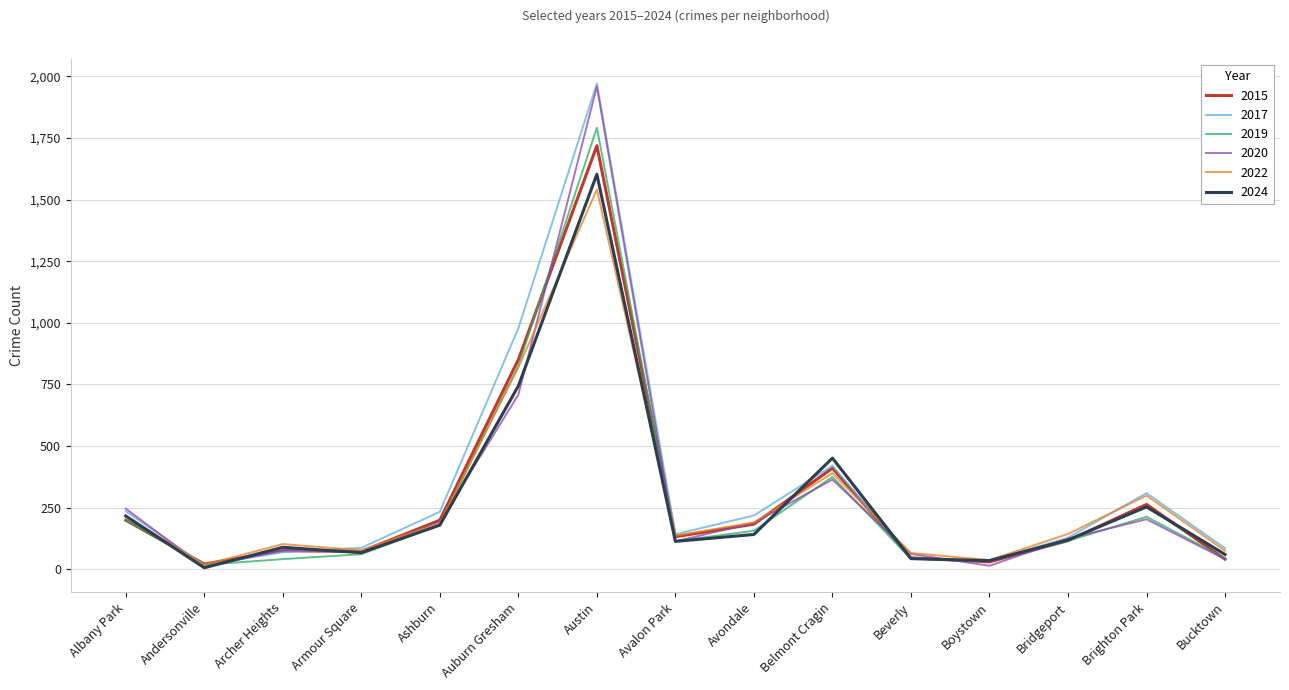

How many categories are shown in the chart?

15